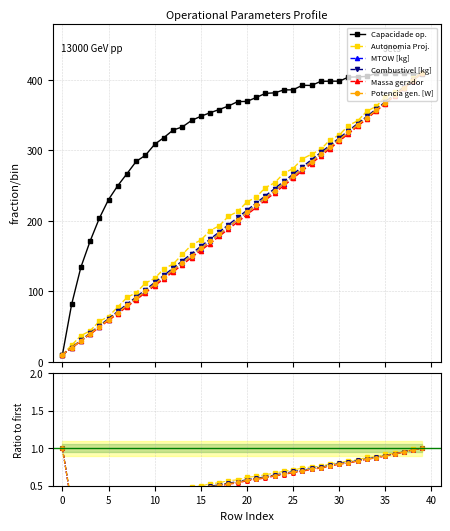

What is the minimum value for Capacidade op.?

10.0